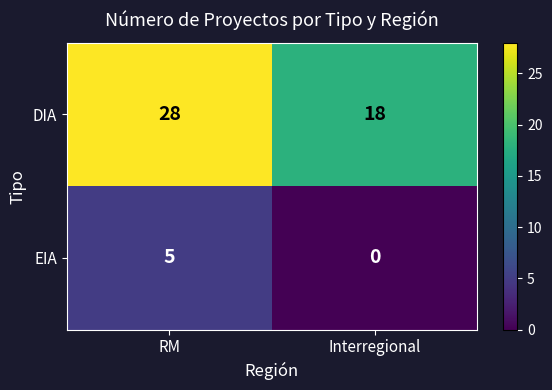

Which series has the largest range (max minus min)?

DIA